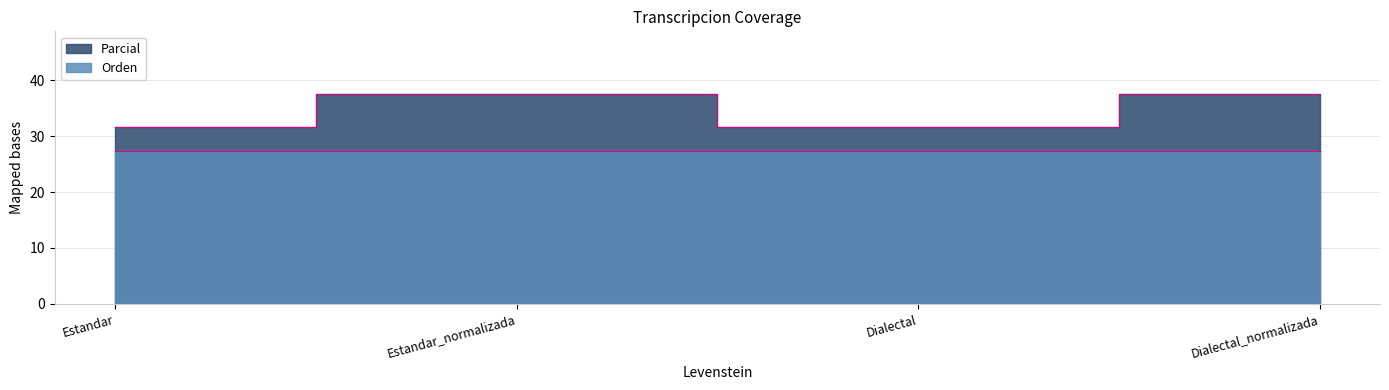

The value at Dialectal_normalizada is 10.7. True or false?

False